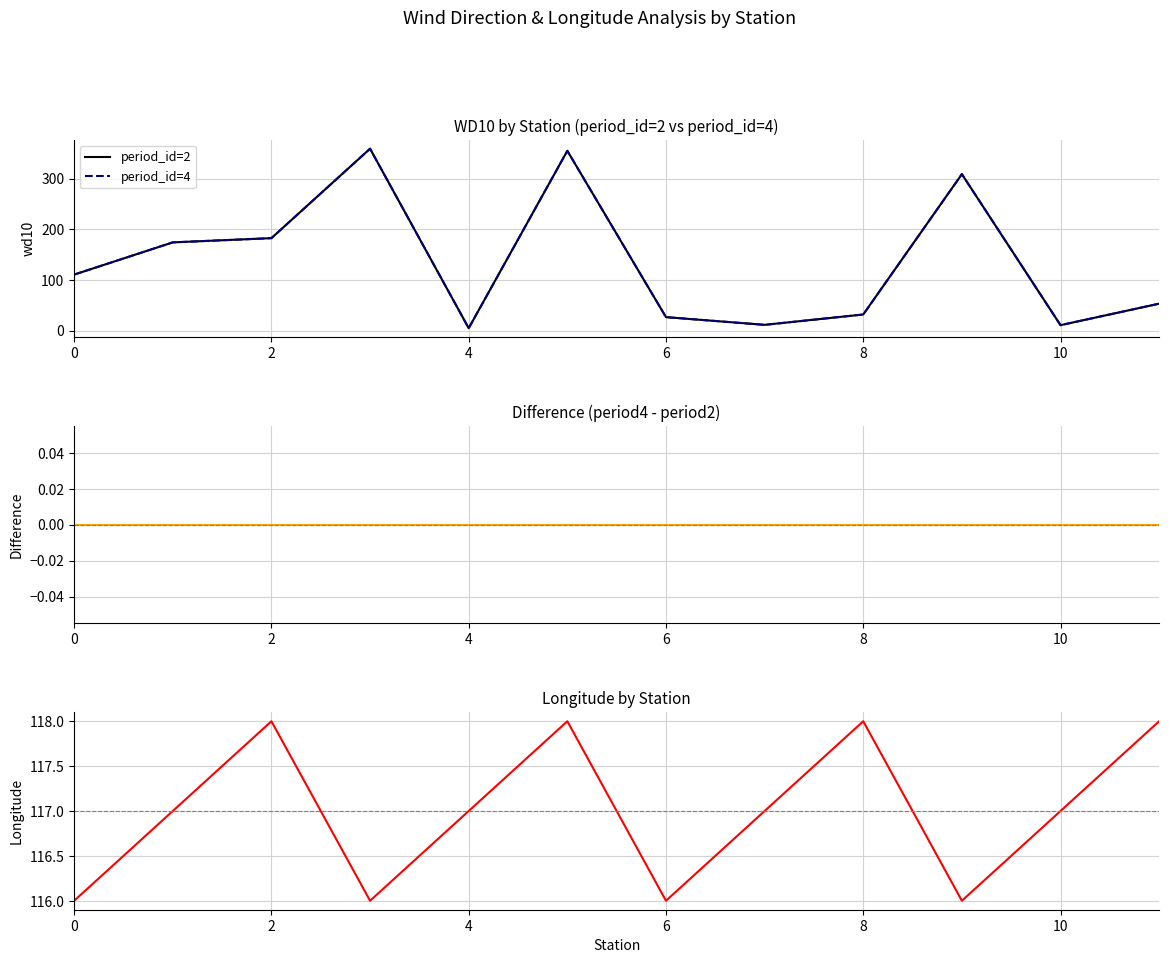

True or false: period_id=4 has a value of 83.9 at 11.

False